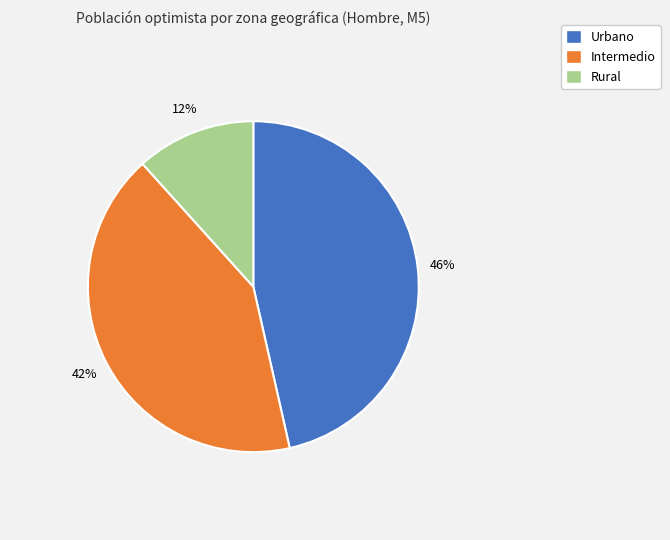

Which category has the smallest portion of the pie?

Rural